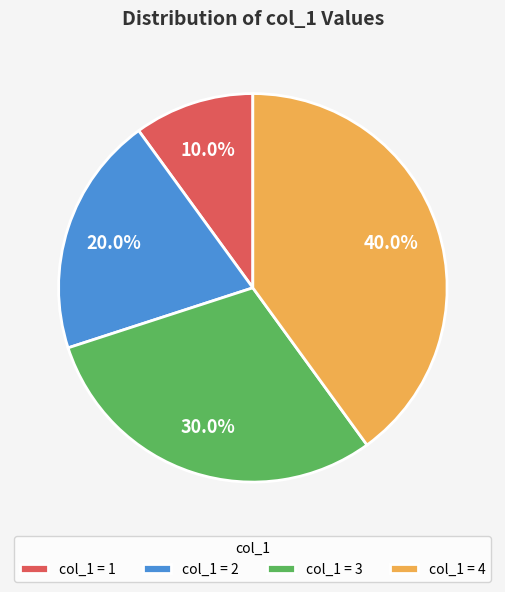

Rank the categories by value from lowest to highest.

col_1 = 1, col_1 = 2, col_1 = 3, col_1 = 4